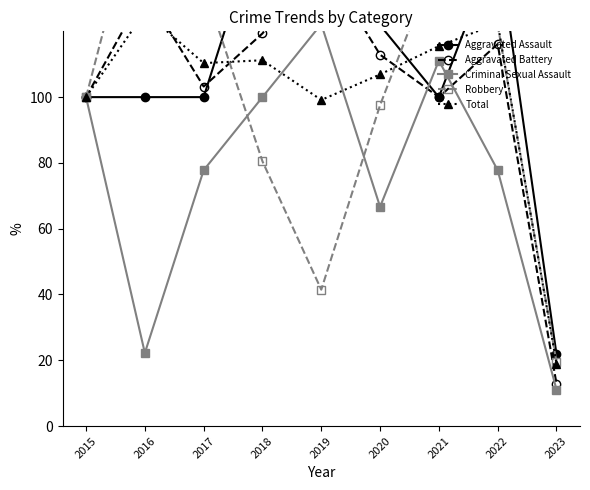

Reading left to right, what are all the values shown in this chart?

Aggravated Assault: 100.0	100.0	100.0	156.2	134.4	121.9	100.0	146.9	21.9
Aggravated Battery: 100.0	132.3	103.2	119.4	141.9	112.9	100.0	116.1	12.9
Criminal Sexual Assault: 100.0	22.2	77.8	100.0	122.2	66.7	111.1	77.8	11.1
Robbery: 100.0	168.3	134.1	80.5	41.5	97.6	143.9	122.0	19.5
Total: 100.0	125.9	110.3	111.2	99.1	106.9	115.5	122.4	19.0